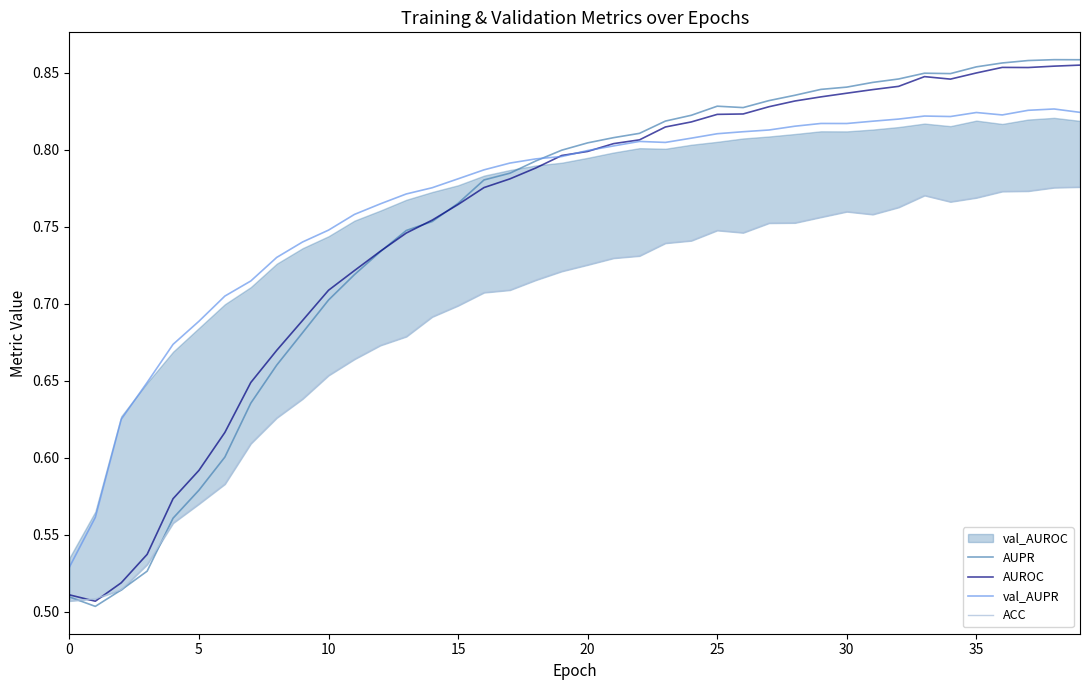

After their last crossing, which series has the higher values: AUROC or AUPR?

AUPR